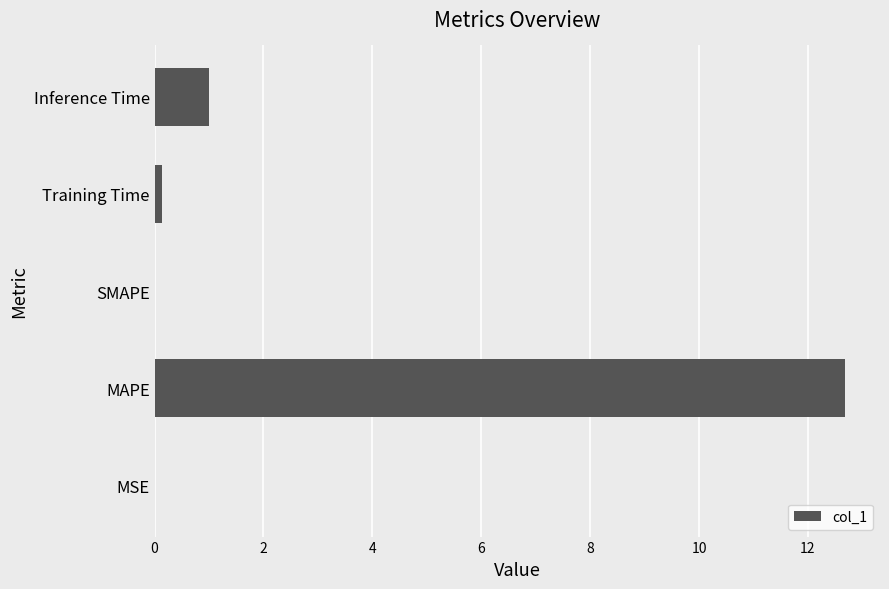

The value at MAPE is 5.4. True or false?

False